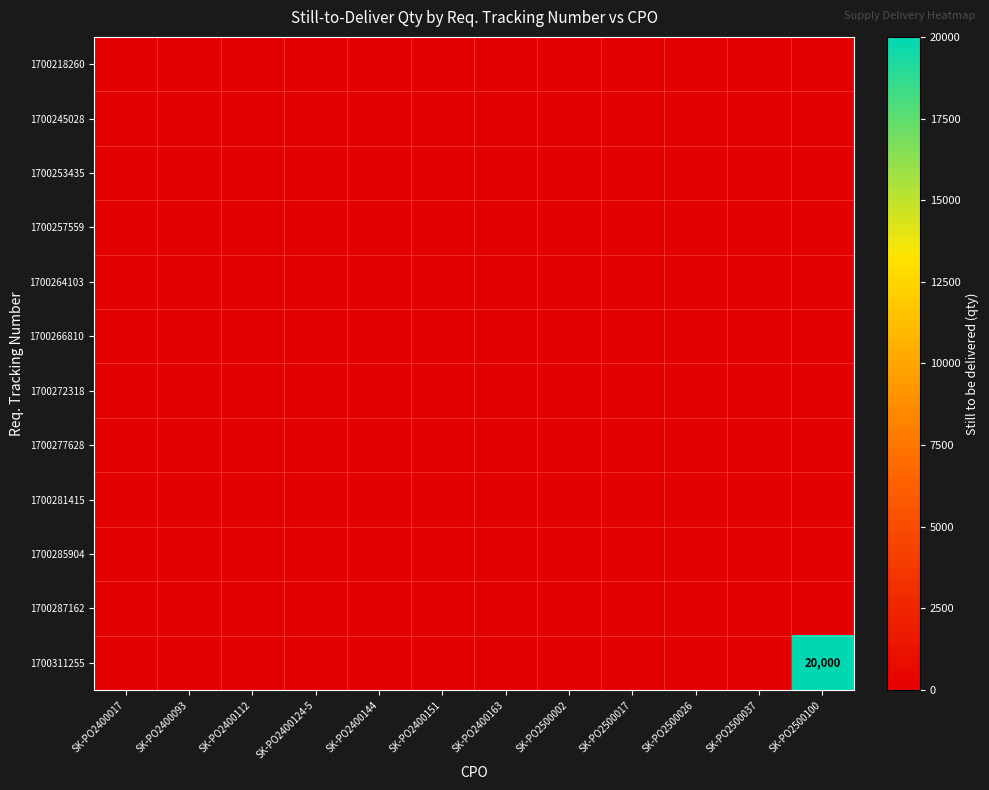

Rank the series by their maximum value, from highest to lowest.

1700311255, 1700218260, 1700245028, 1700253435, 1700257559, 1700264103, 1700266810, 1700272318, 1700277628, 1700281415, 1700285904, 1700287162